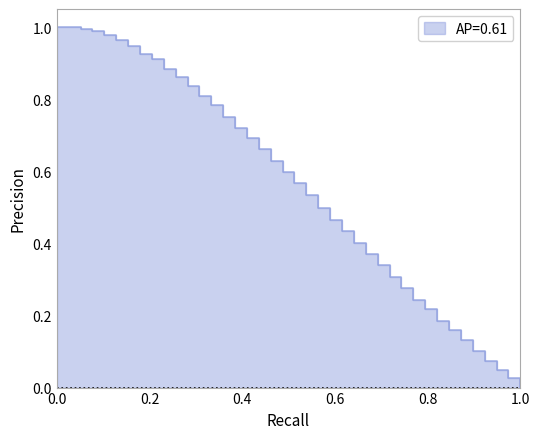

What is the change in value from 27 to 31?

-0.1